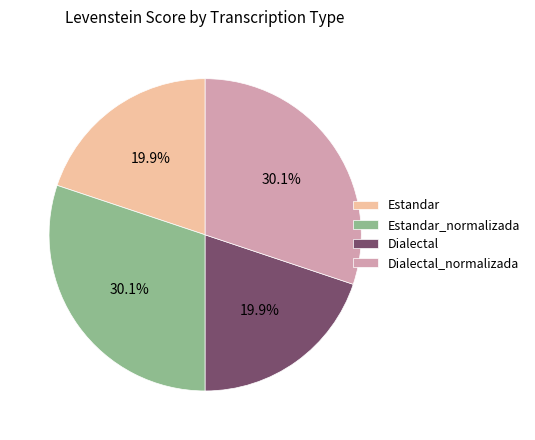

Is it true that Estandar is 20% of the pie?

True